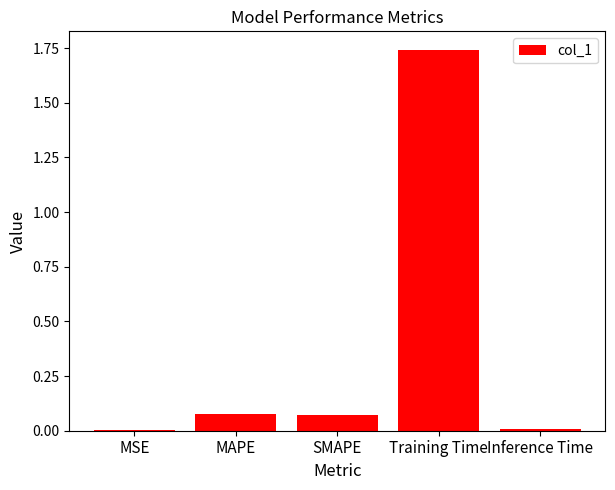

What is the sum of the values at SMAPE and Training Time?

1.8